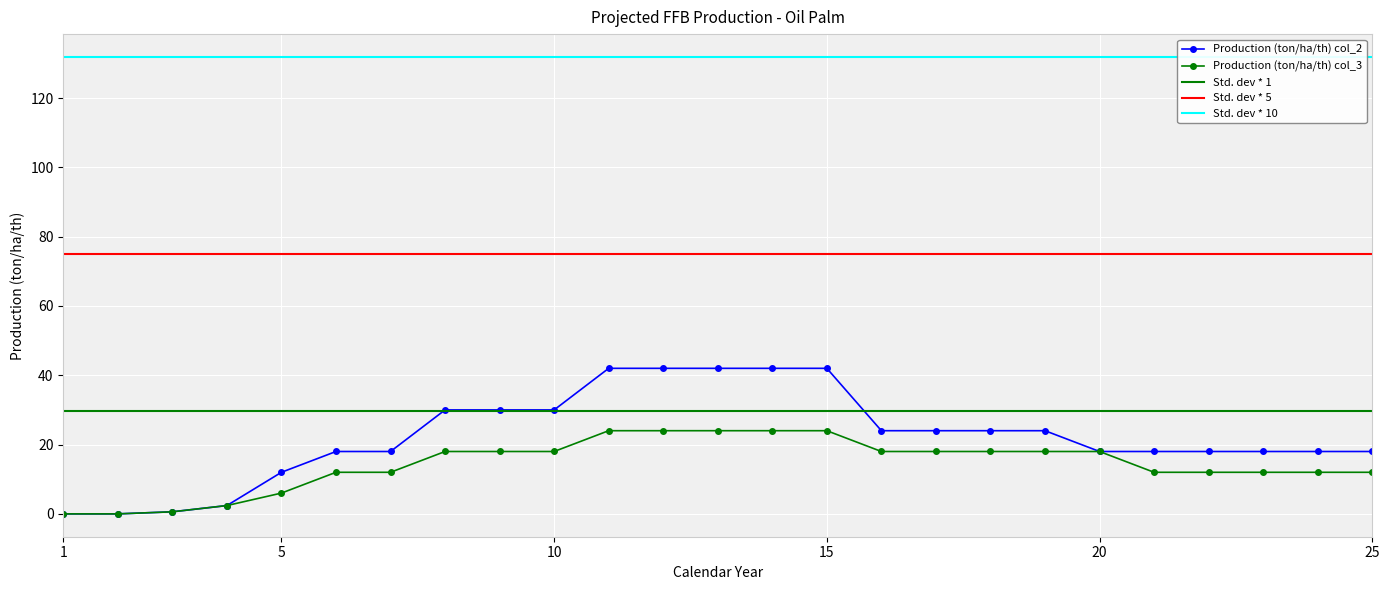

At which category is the sum across all series the highest?

11